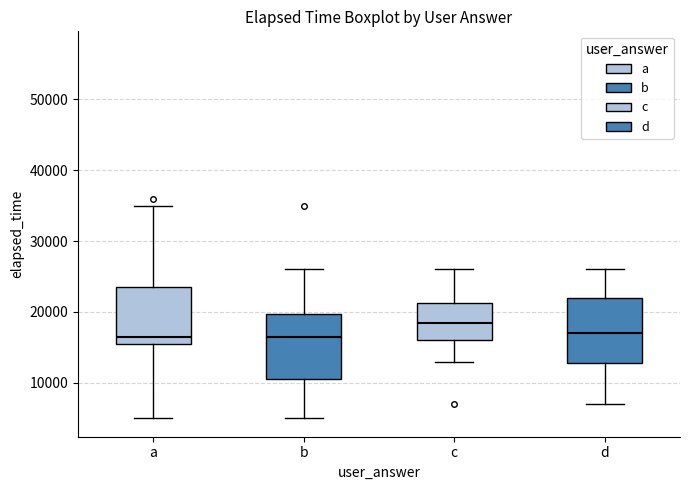

Reading left to right, read every box against the y-axis: the position of its median line, the range the box covers, and the ends of its whiskers. The values are not printed on the chart, so give them approximately, as read against the axis.

a: median 17000, box 16000 to 24000, whiskers 5000 to 35000
b: median 17000, box 11000 to 20000, whiskers 5000 to 26000
c: median 19000, box 16000 to 21000, whiskers 13000 to 26000
d: median 17000, box 13000 to 22000, whiskers 7000 to 26000